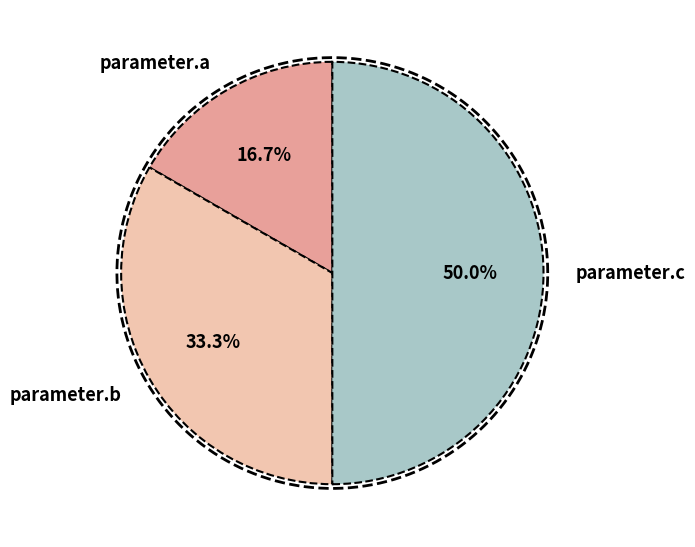

Which category has the smallest portion of the pie?

parameter.a